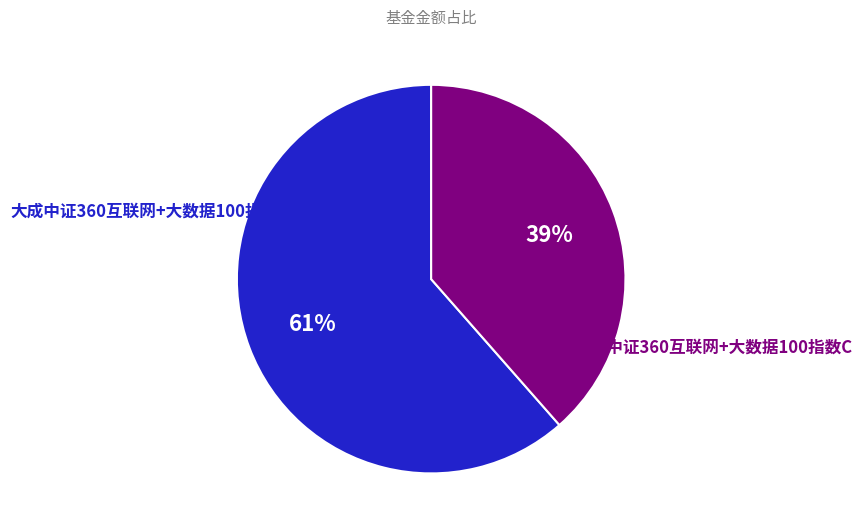

Combined, do 大成中证360互联网+大数据100指数C and 大成中证360互联网+大数据100指数A account for over 50%?

Yes